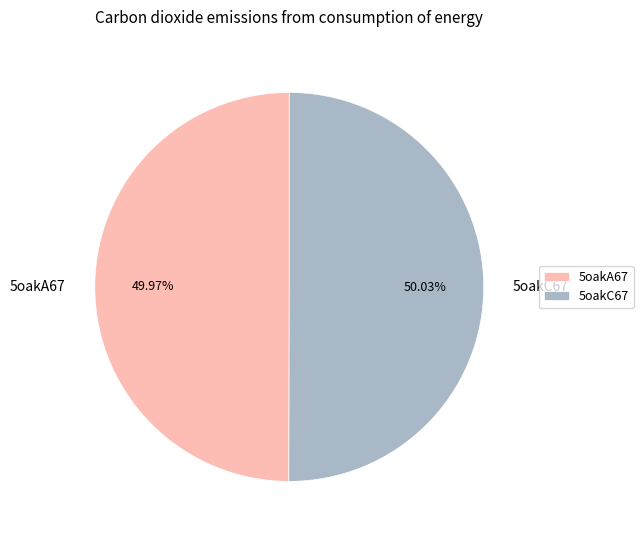

What percentage do 5oakC67 and 5oakA67 together represent?

100.0%